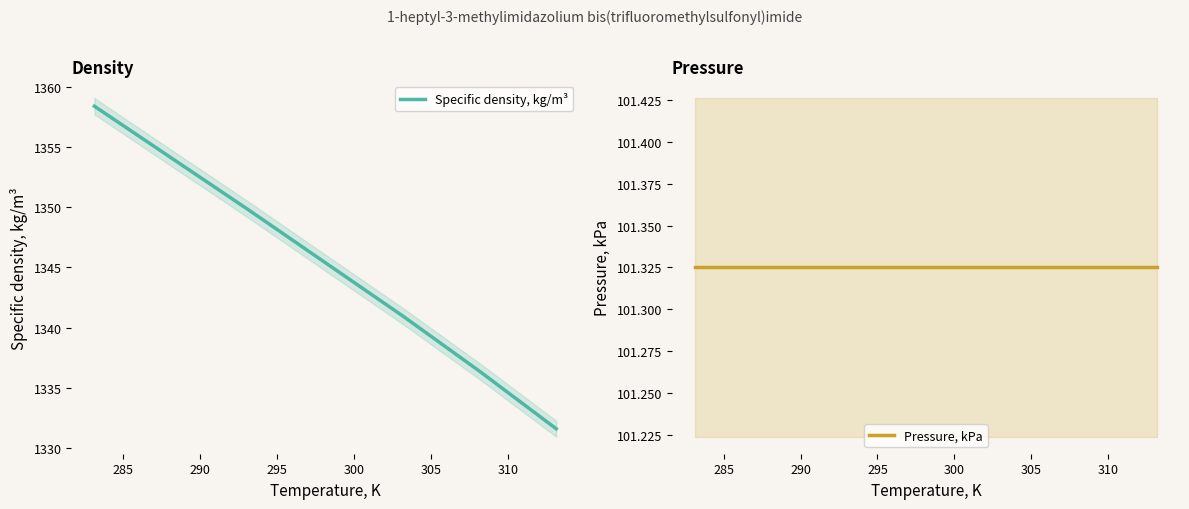

Reading left to right, list all the values displayed in this chart.

Specific density, kg/m³: 1358.4	1354.1	1349.8	1345.4	1341.0	1336.4	1331.6
Pressure, kPa: 101.3	101.3	101.3	101.3	101.3	101.3	101.3